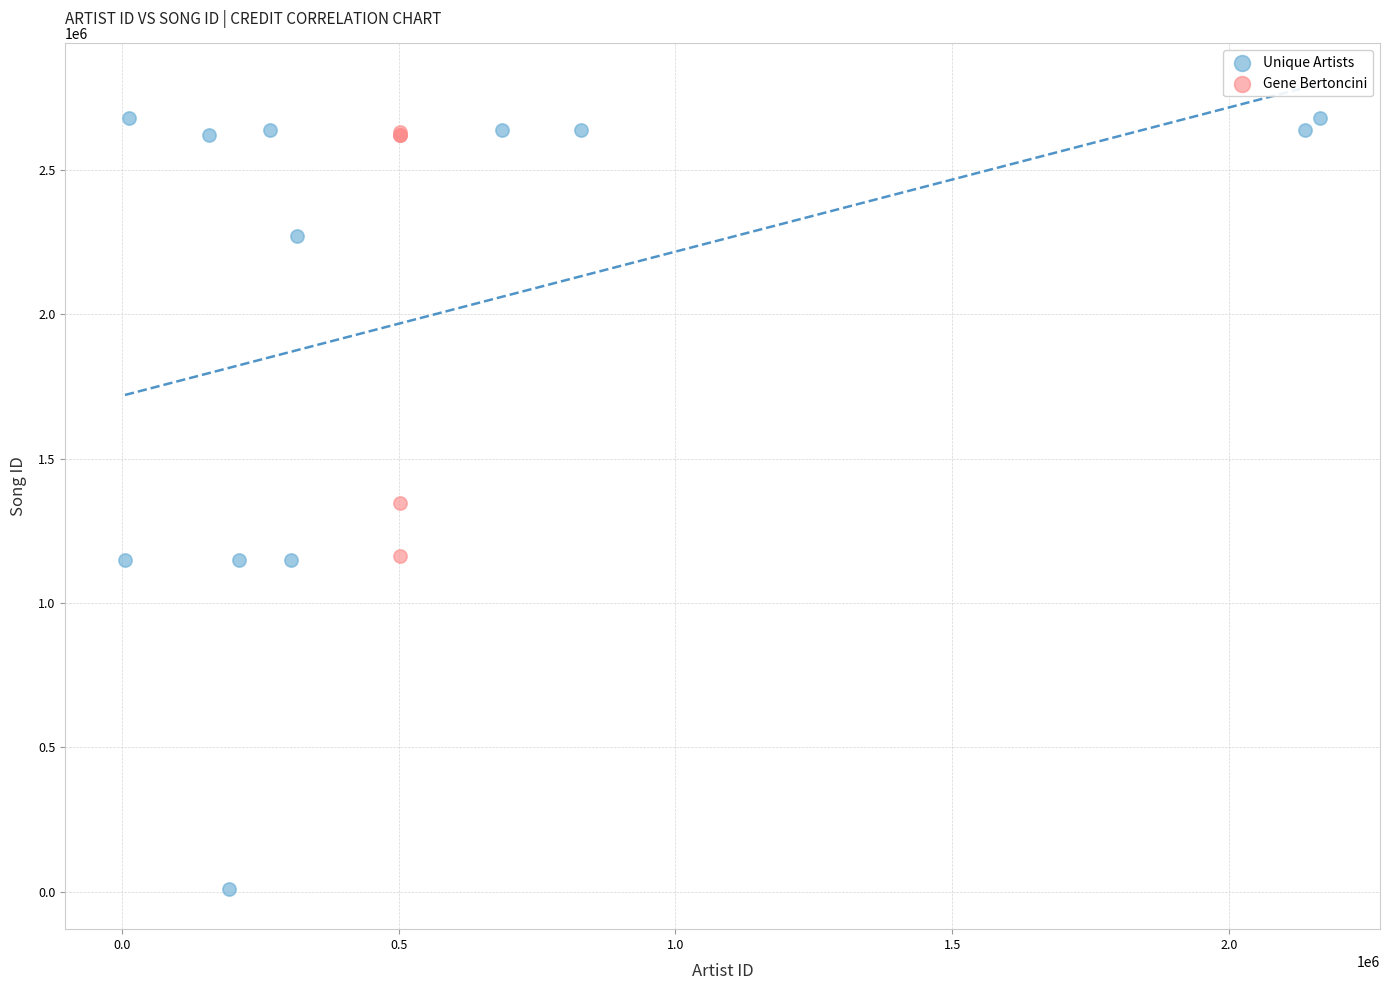

Which series has the widest spread of Y values?

Unique Artists